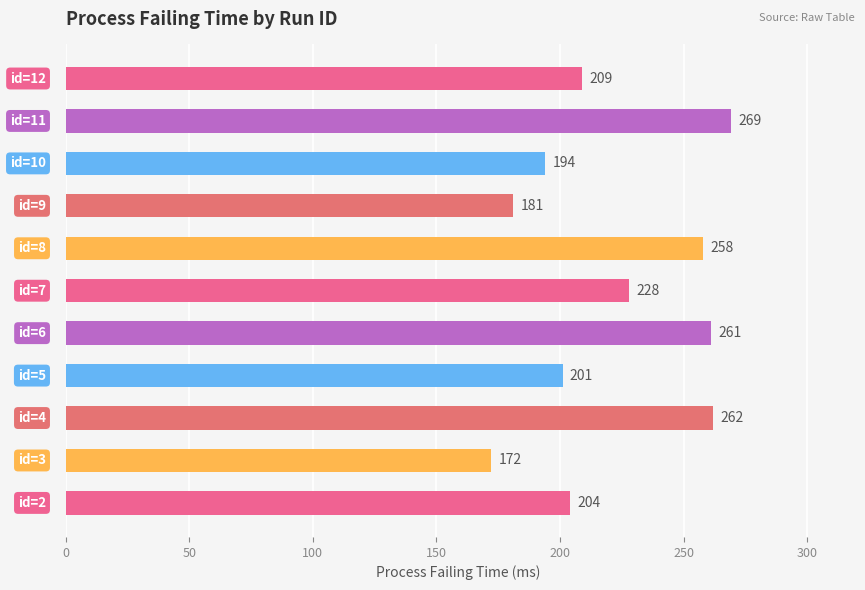

Reading bottom to top, transcribe all the data shown in this chart.

204	172	262	201	261	228	258	181	194	269	209